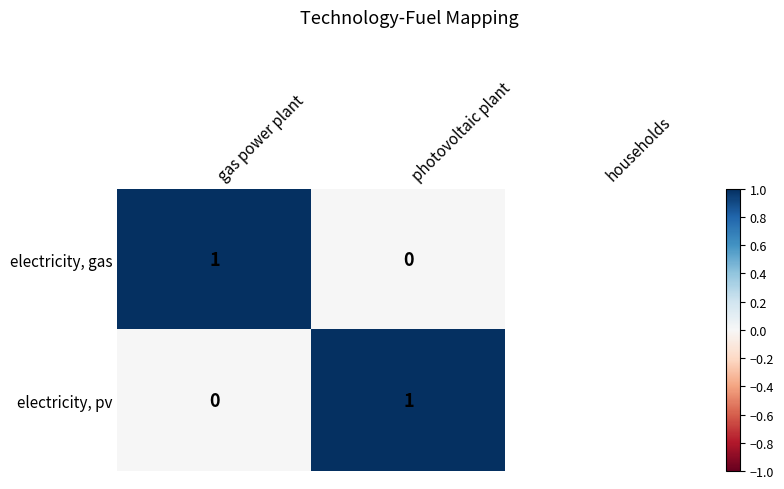

Between gas power plant and households, which is larger?

households